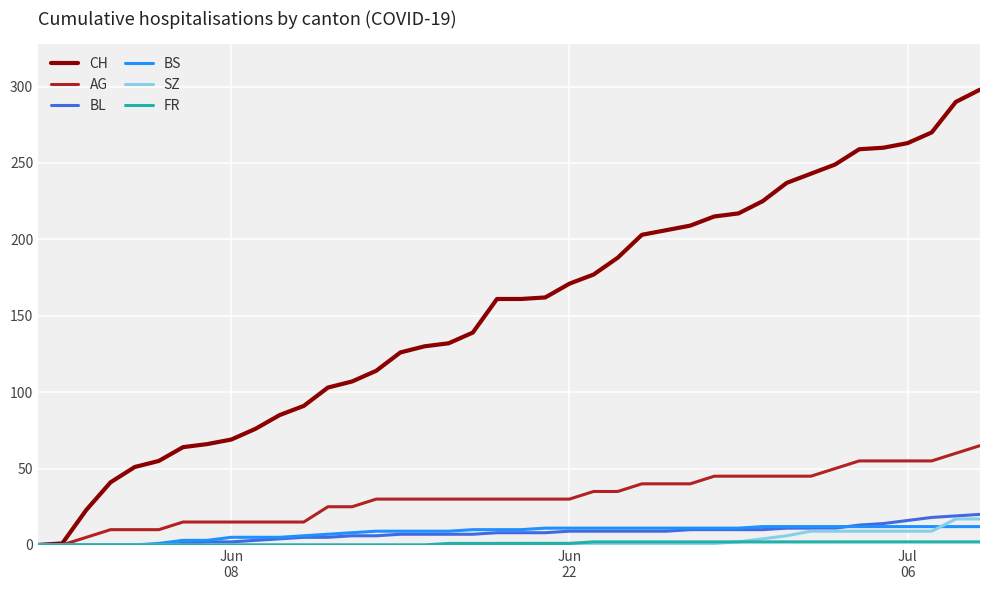

What is the greatest value displayed?

298